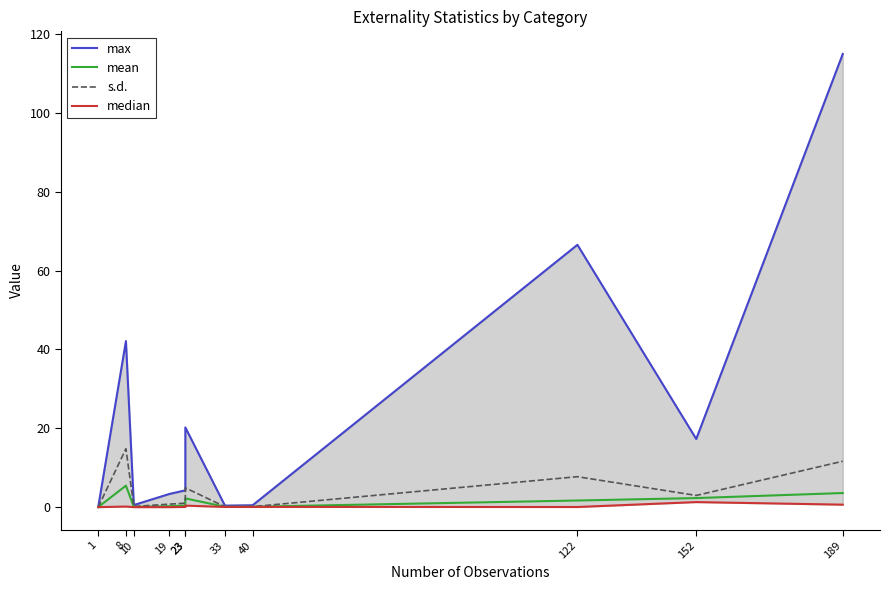

True or false: median has a value of 0.1 at 122.

False